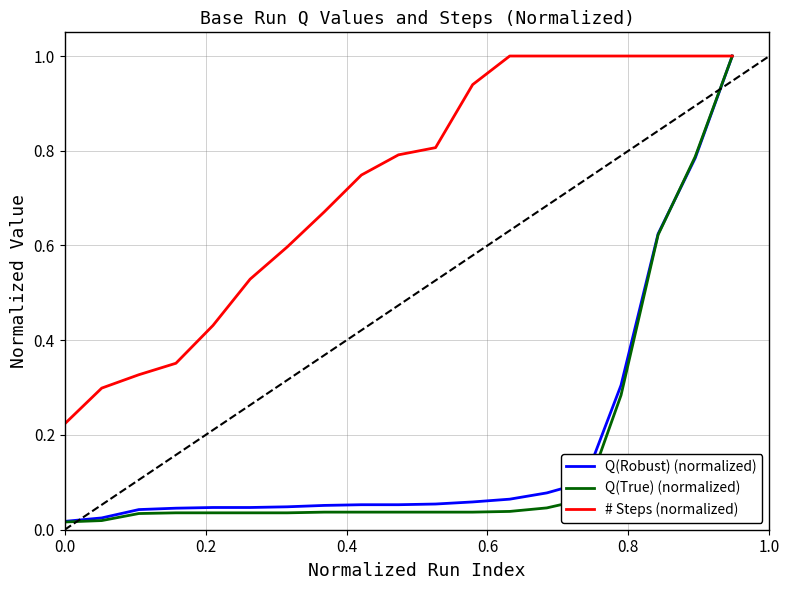

What is the maximum value shown in the chart?

1.0